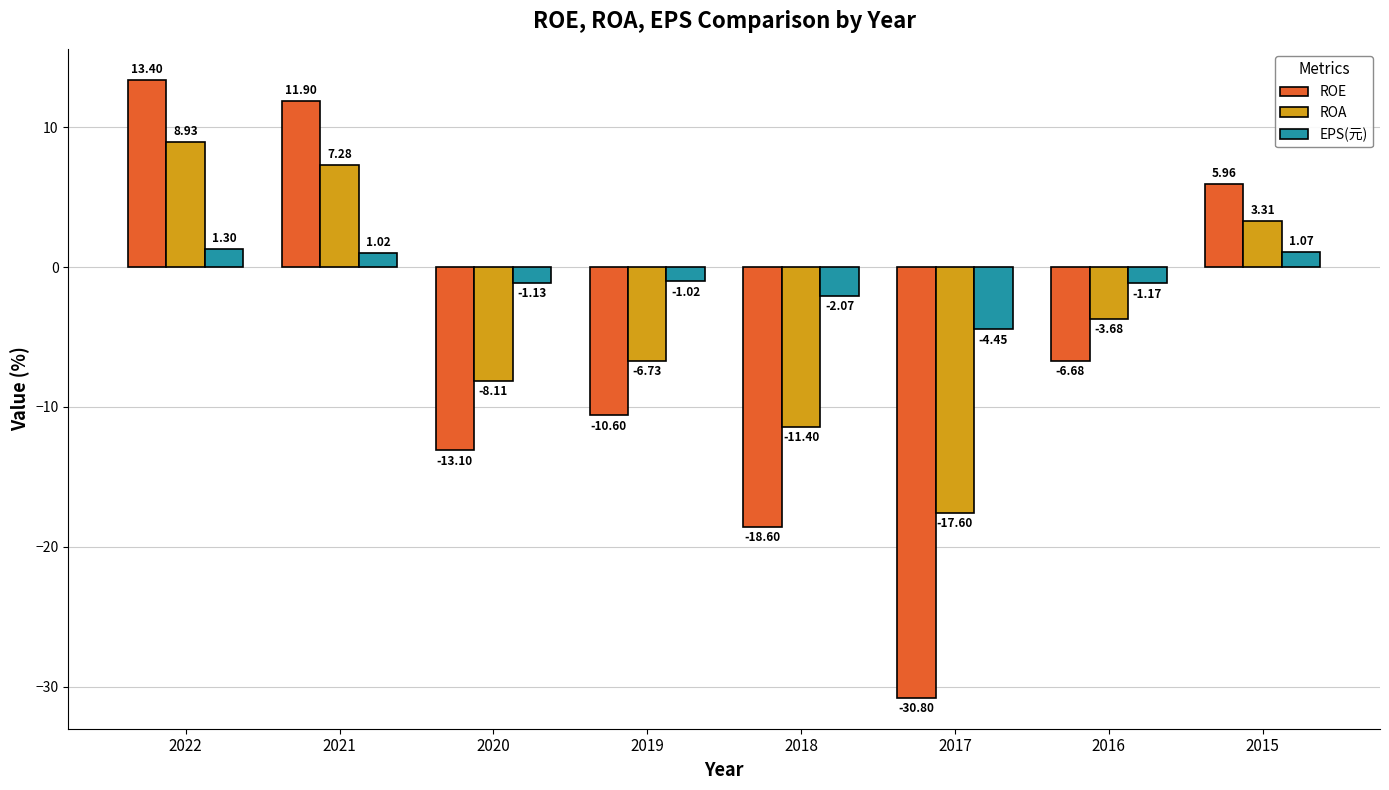

What is the lowest value of the ROA series?

-17.6